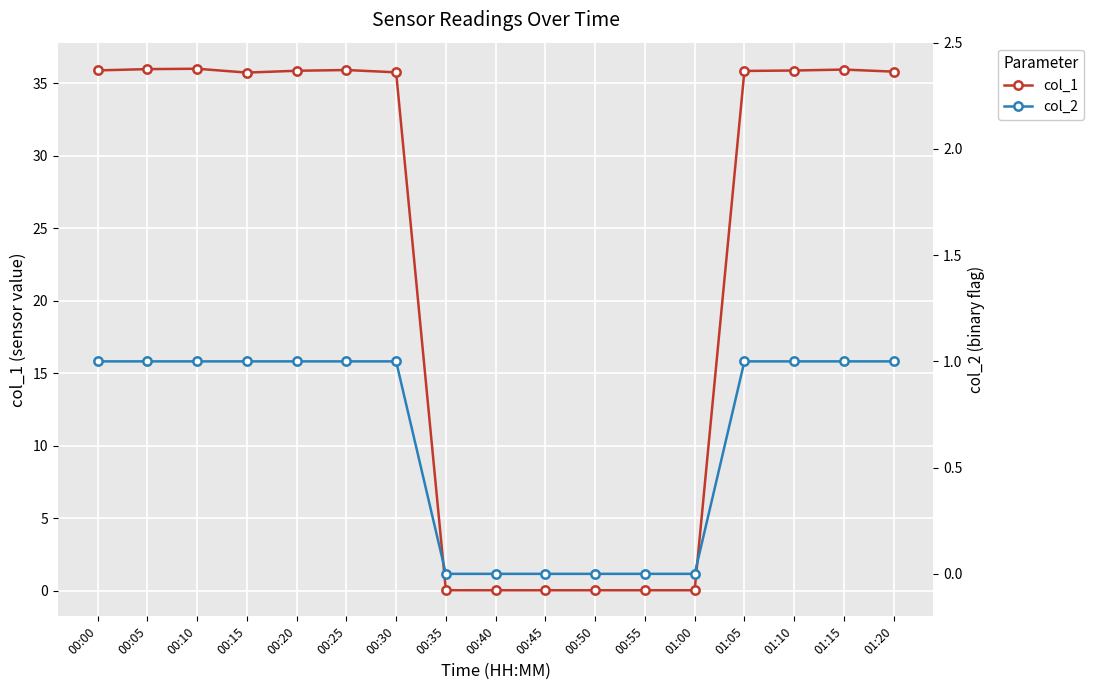

What is the difference between the second highest and minimum values in the col_1 series?

36.0